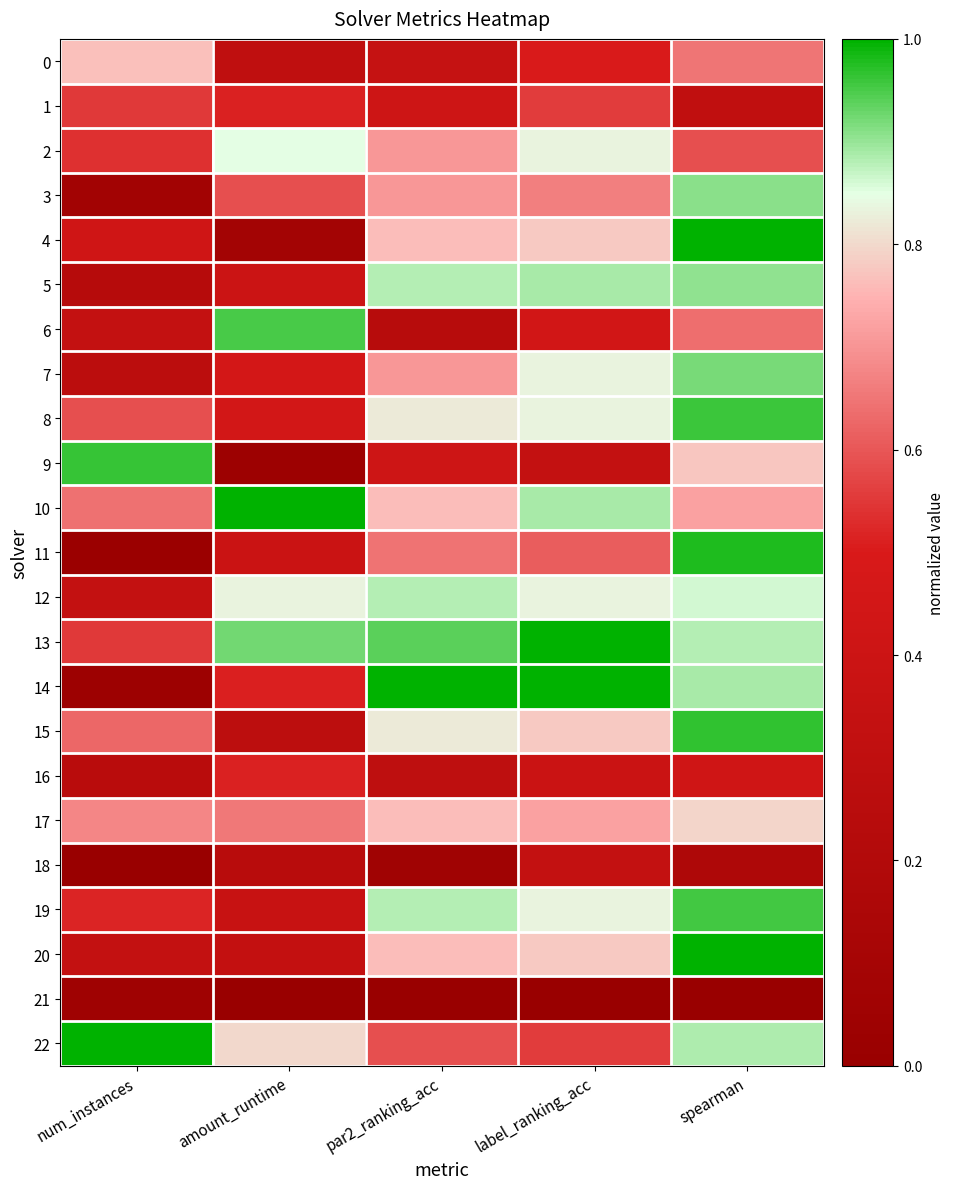

Which series has the largest total across all categories?

13